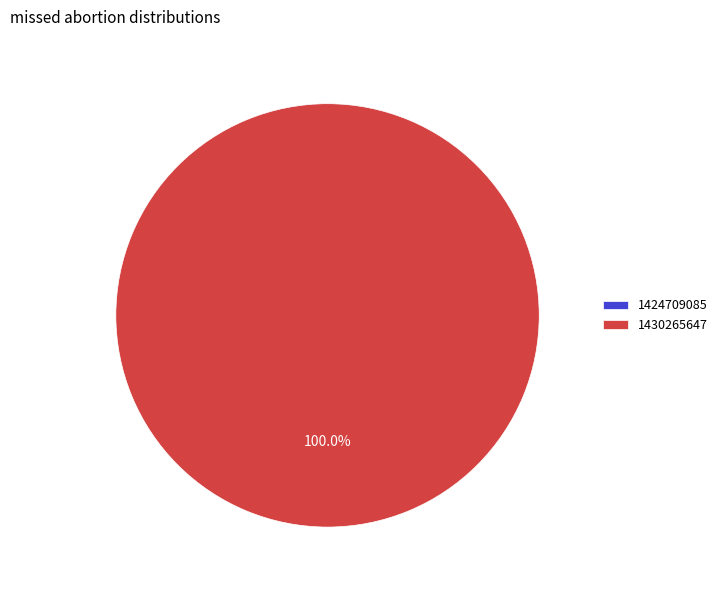

Which category accounts for the majority?

1430265647